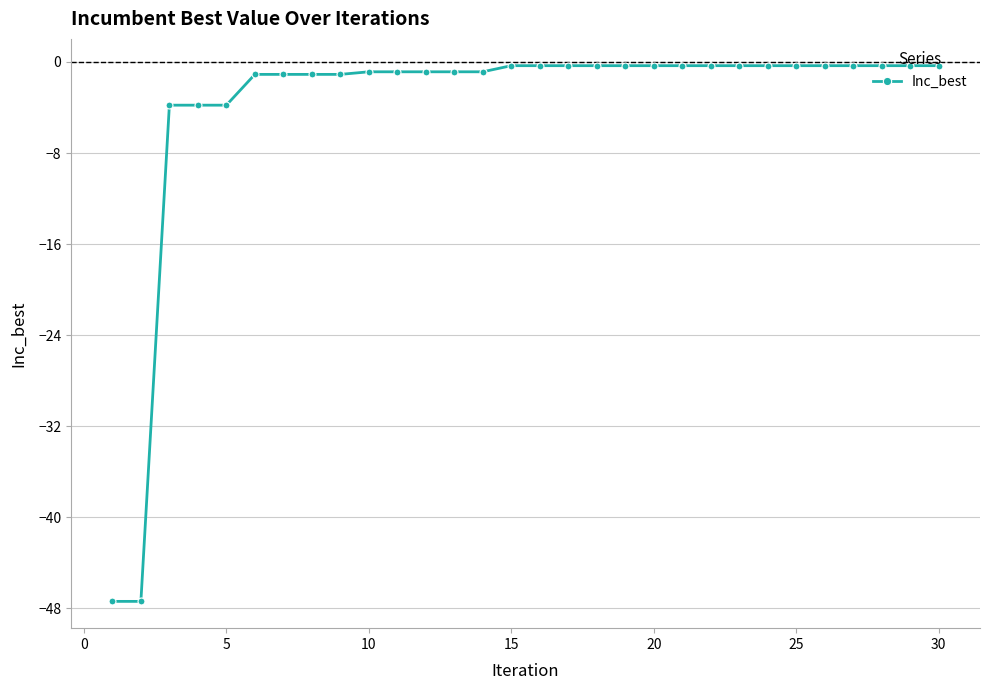

Reading left to right, what are all the values shown in this chart?

-47.4	-47.4	-3.8	-3.8	-3.8	-1.1	-1.1	-1.1	-1.1	-0.9	-0.9	-0.9	-0.9	-0.9	-0.3	-0.3	-0.3	-0.3	-0.3	-0.3	-0.3	-0.3	-0.3	-0.3	-0.3	-0.3	-0.3	-0.3	-0.3	-0.3